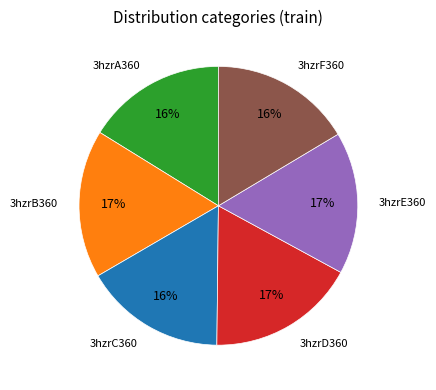

To the nearest percent, what is the average slice percentage?

17%